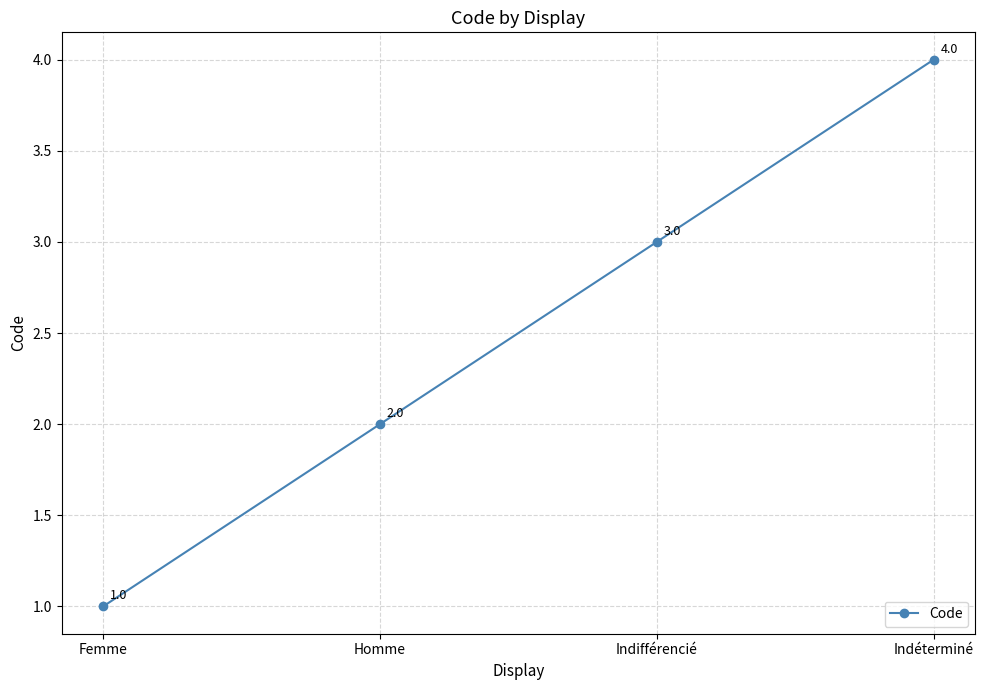

What is the difference between the maximum and minimum values?

3